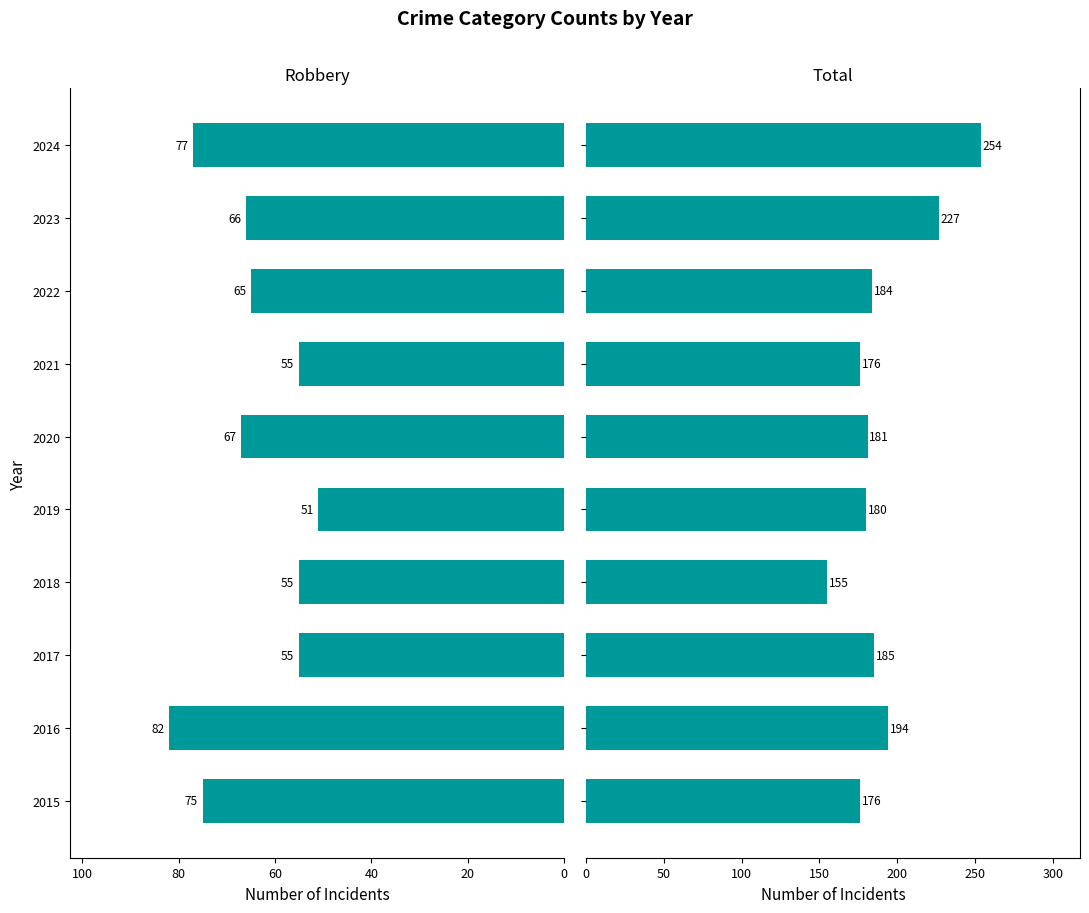

True or false: Robbery has a value of -26 at 2024.

False